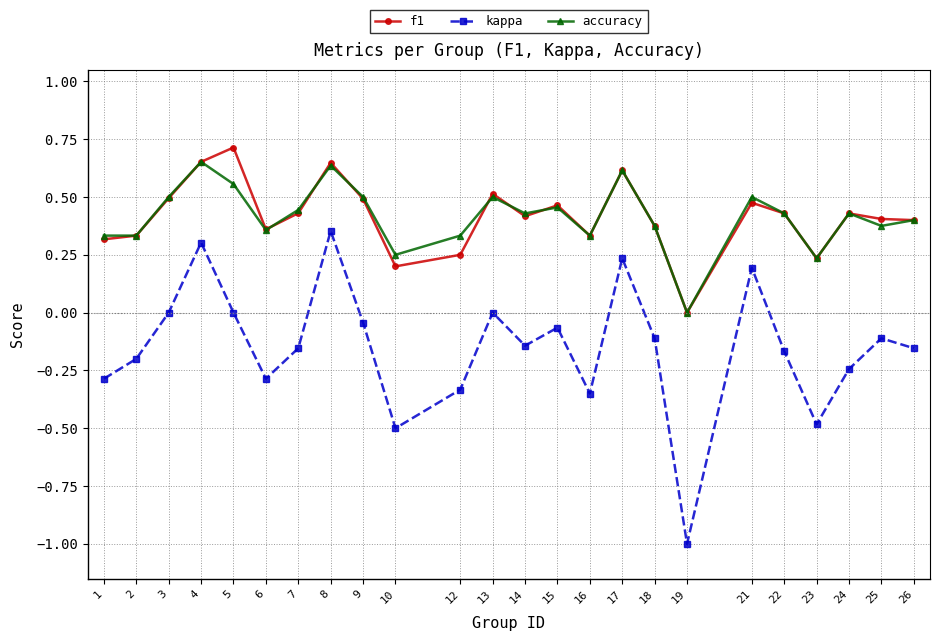

Is this an area chart (filled region under the line)?

No